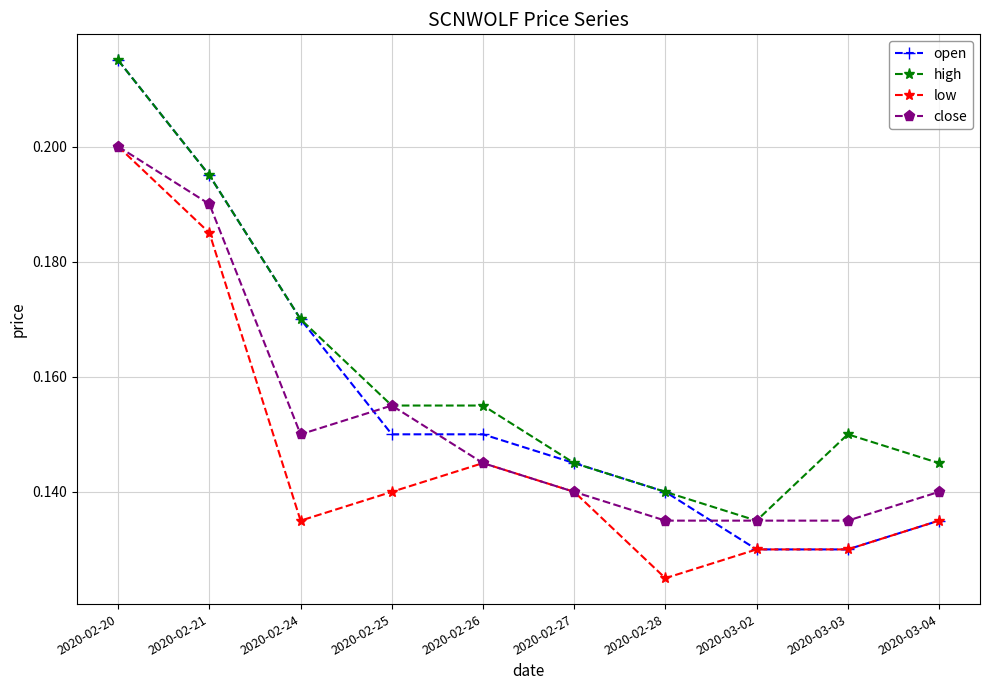

How many close values are between 0 and 1?

10